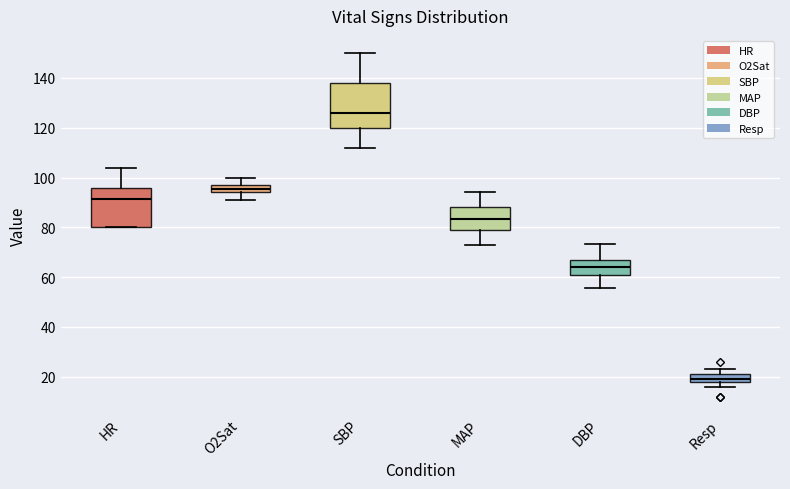

Reading left to right, read every box against the y-axis: the position of its median line, the range the box covers, and the ends of its whiskers. The values are not printed on the chart, so give them approximately, as read against the axis.

HR: median 92, box 80 to 96, whiskers 80 to 104
O2Sat: median 96, box 94 to 98, whiskers 92 to 100
SBP: median 126, box 120 to 138, whiskers 112 to 150
MAP: median 84, box 80 to 88, whiskers 74 to 94
DBP: median 64, box 62 to 68, whiskers 56 to 74
Resp: median 20, box 18 to 22, whiskers 16 to 24